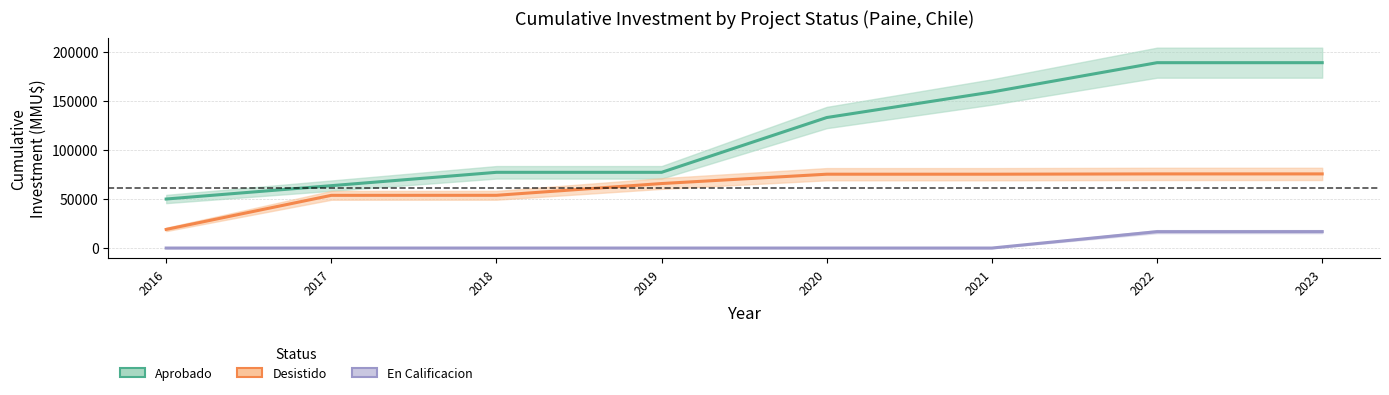

True or false: Desistido has a value of 75603 at 2023.

True